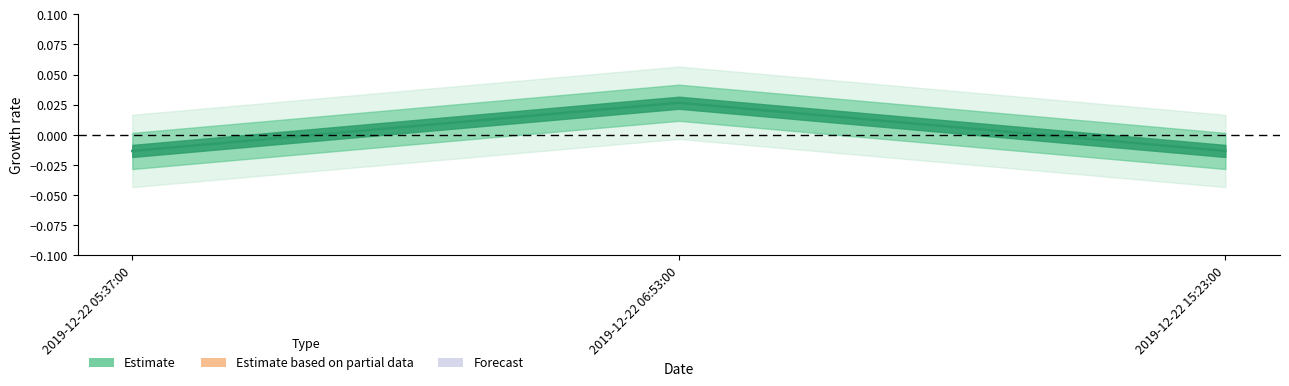

At which label is the value closest to 0?

2019-12-22 05:37:00